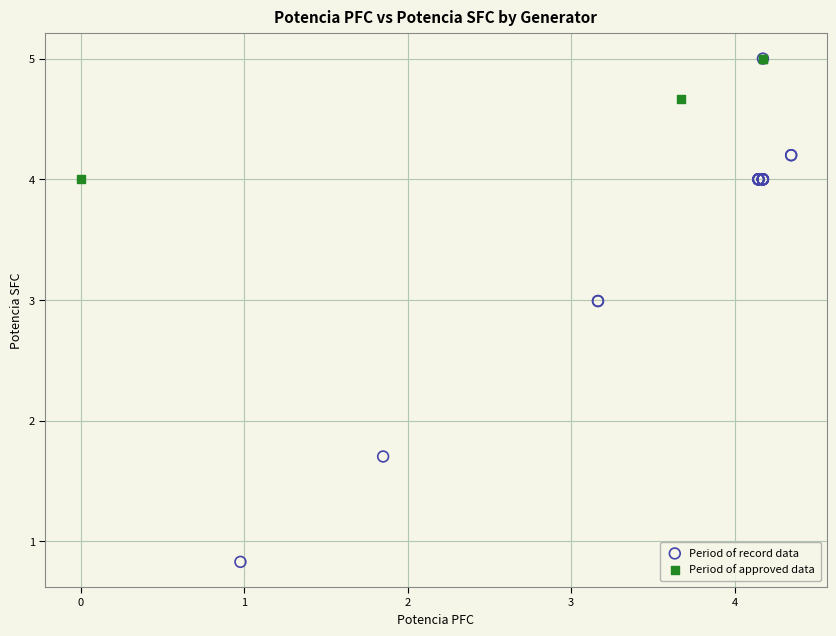

Which series contains the lowest Y value?

Period of record data